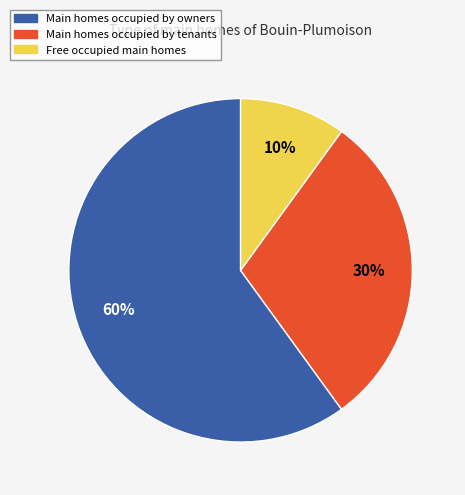

To the nearest percent, what is the difference between the largest and smallest slice percentages?

50%